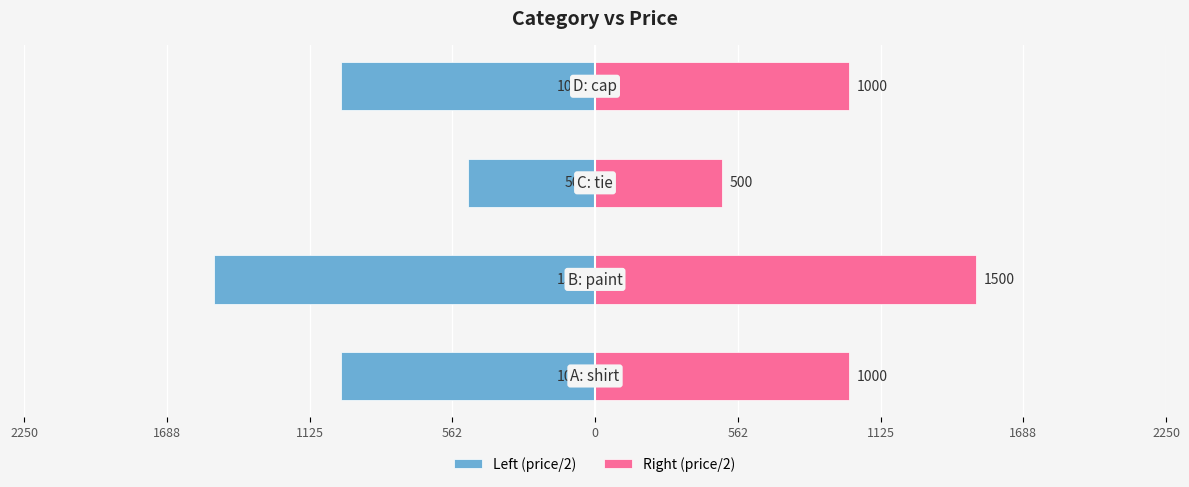

How many Right (price/2) values are between 1000 and 1500?

3